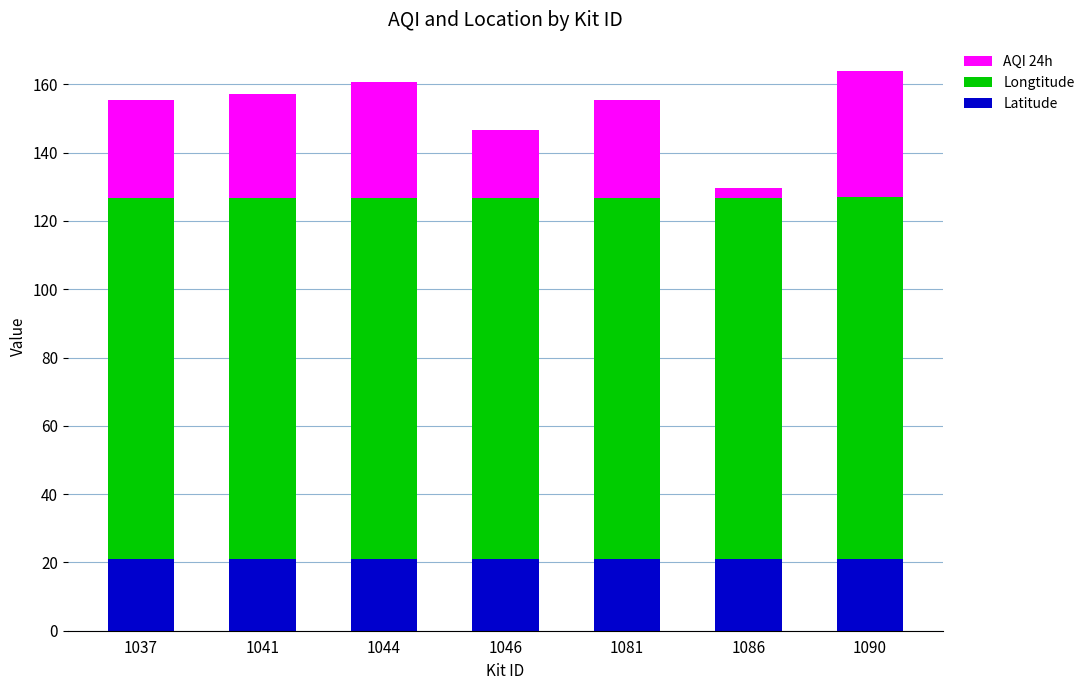

What are all the series names shown in the legend?

AQI 24h, Longtitude, Latitude